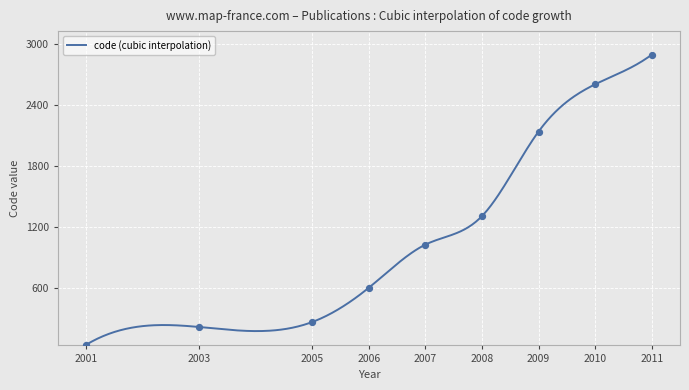

Which has a higher value, 2007 or 2010?

2010